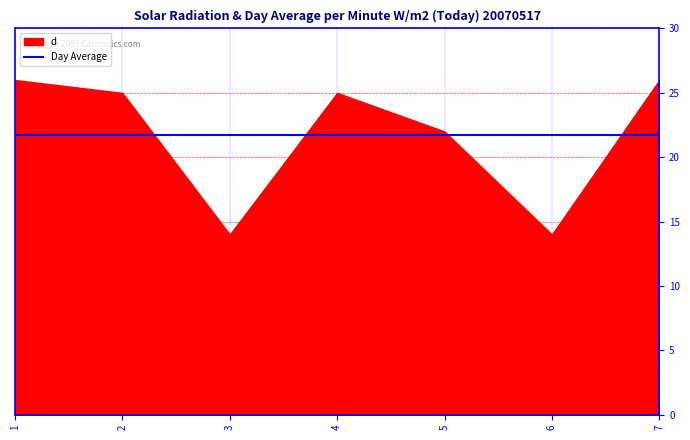

What is the change in value from 2 to 7?

+1